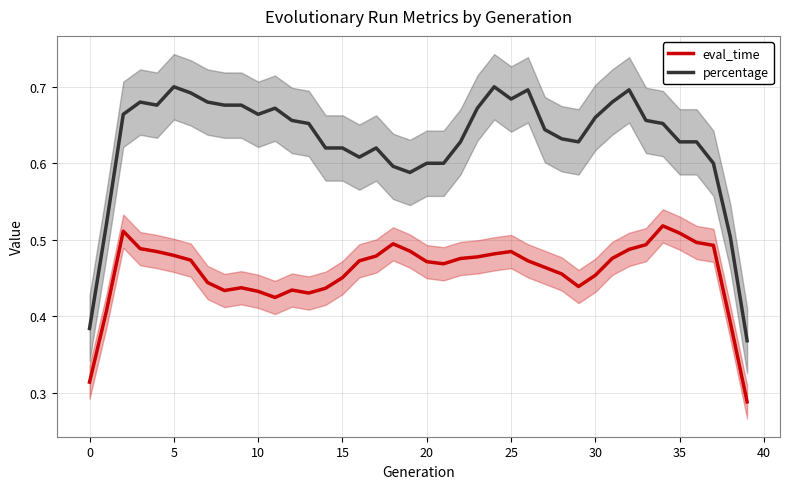

What is the smallest value displayed?

0.3